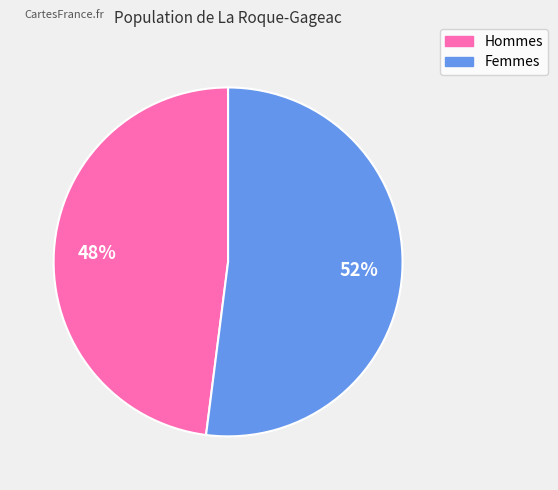

Count the number of slices in the pie.

2